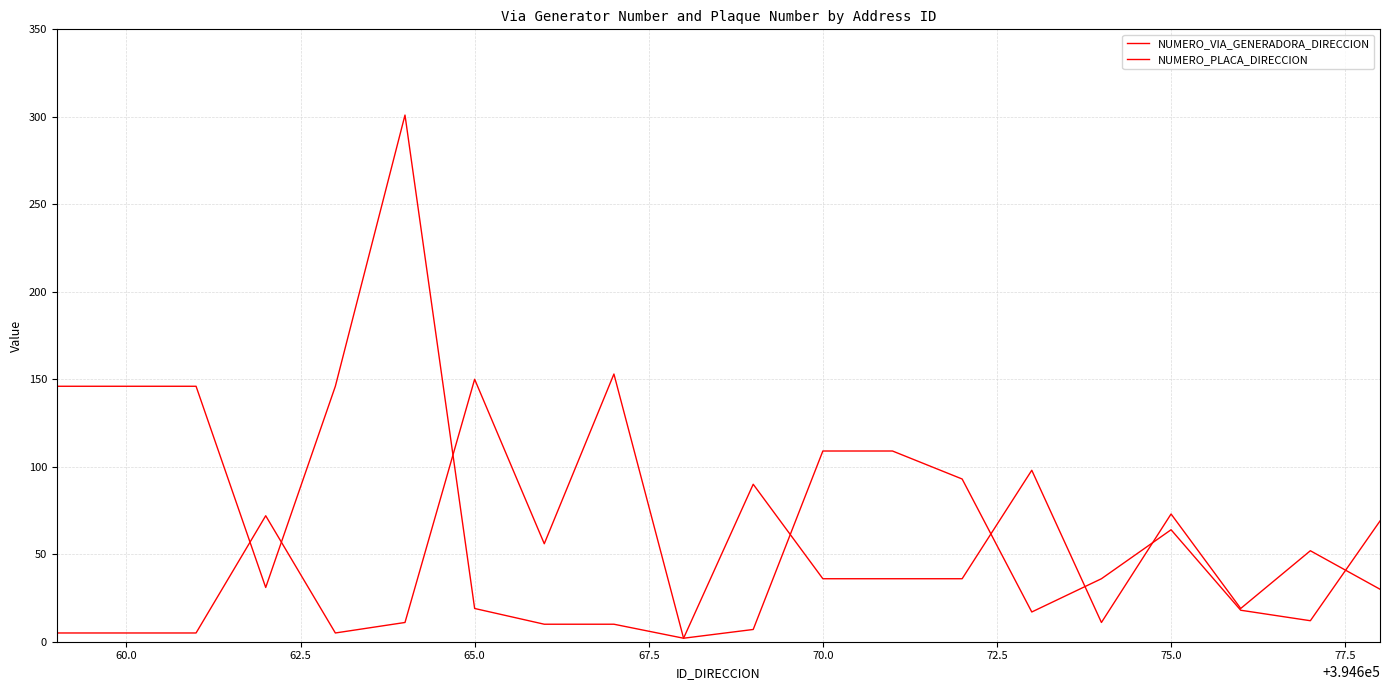

How many series are shown in this chart?

2